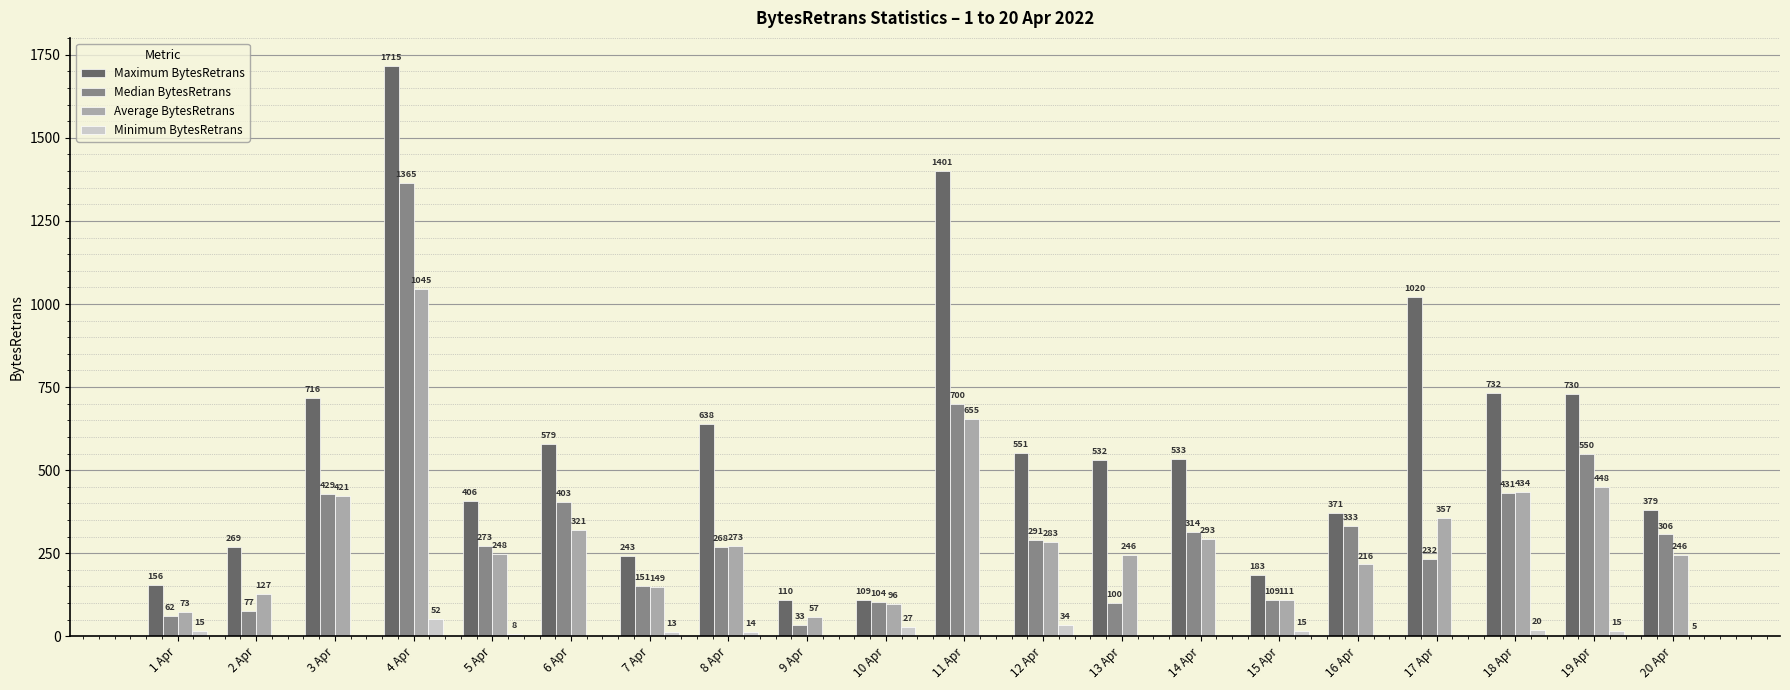

At which category is the sum across all series the highest?

4 Apr